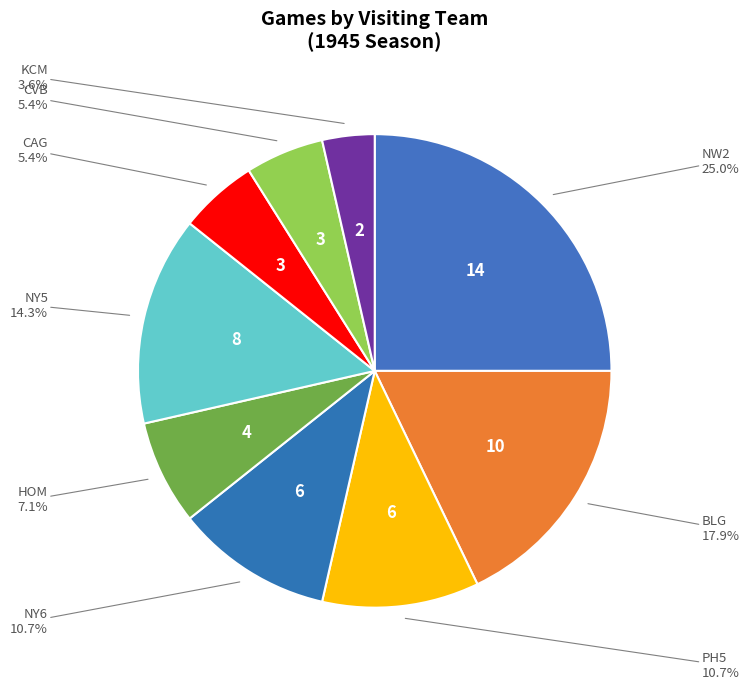

To the nearest percent, what portion does NW2 represent?

25%